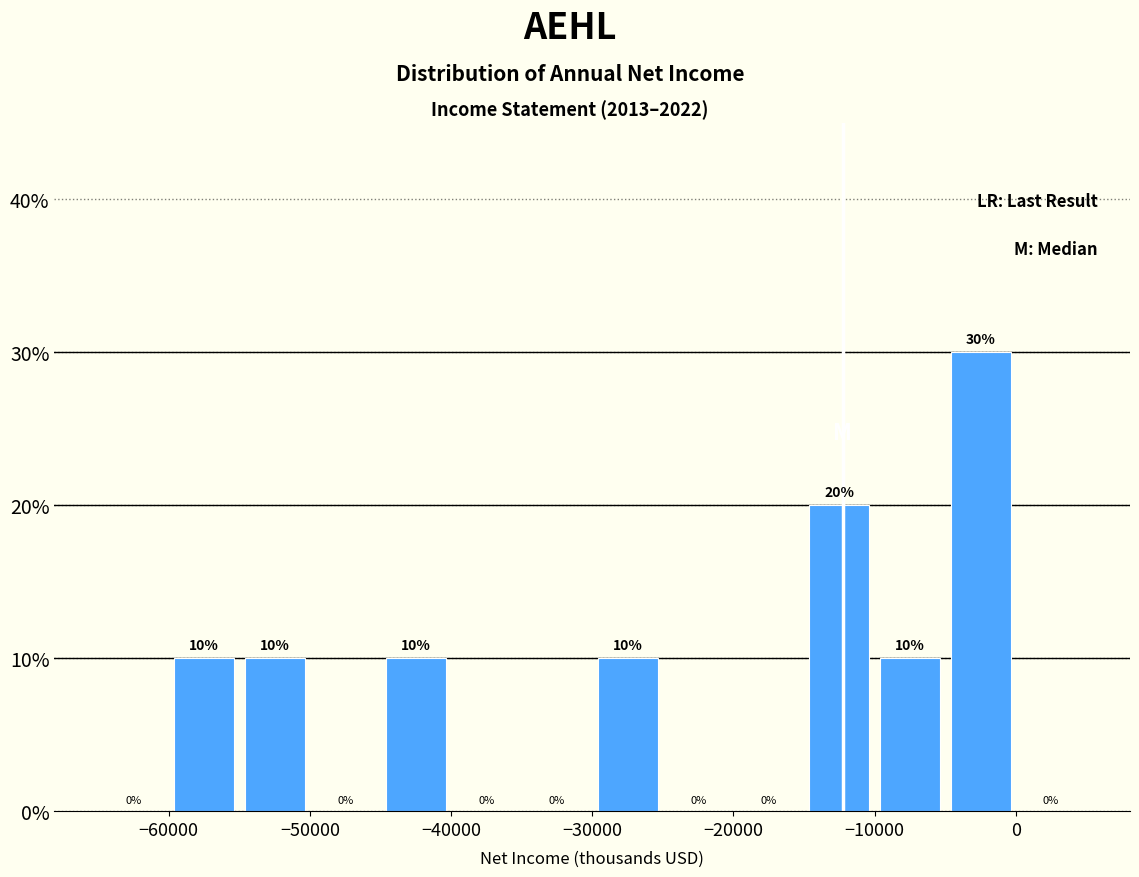

What is the height of the bar covering -10000 to -5000 on the x-axis?

10